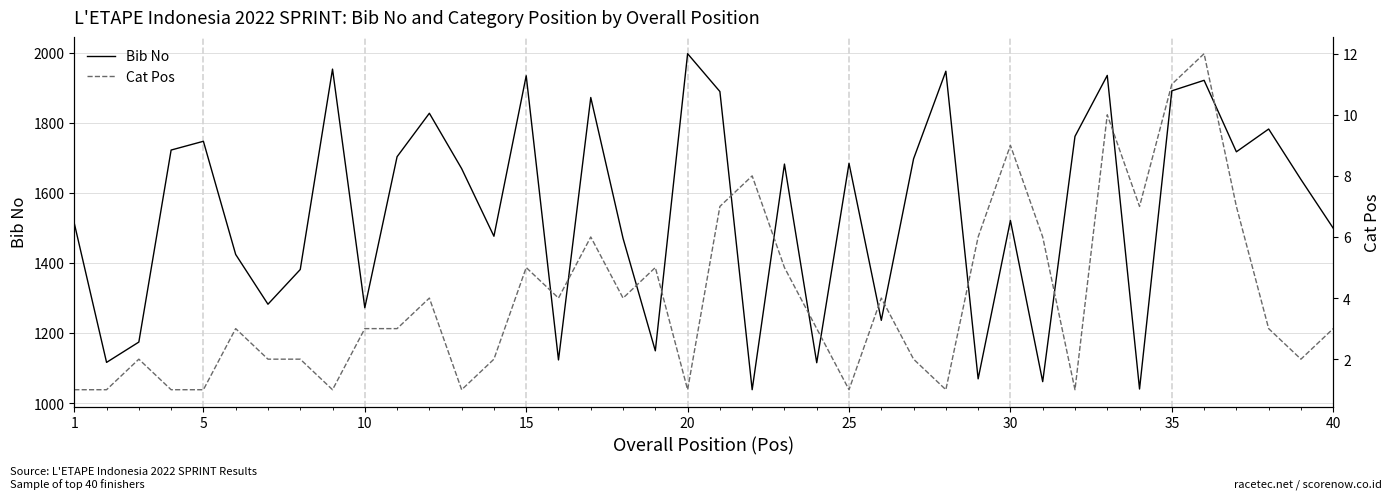

True or false: Bib No and Cat Pos intersect in this chart.

False